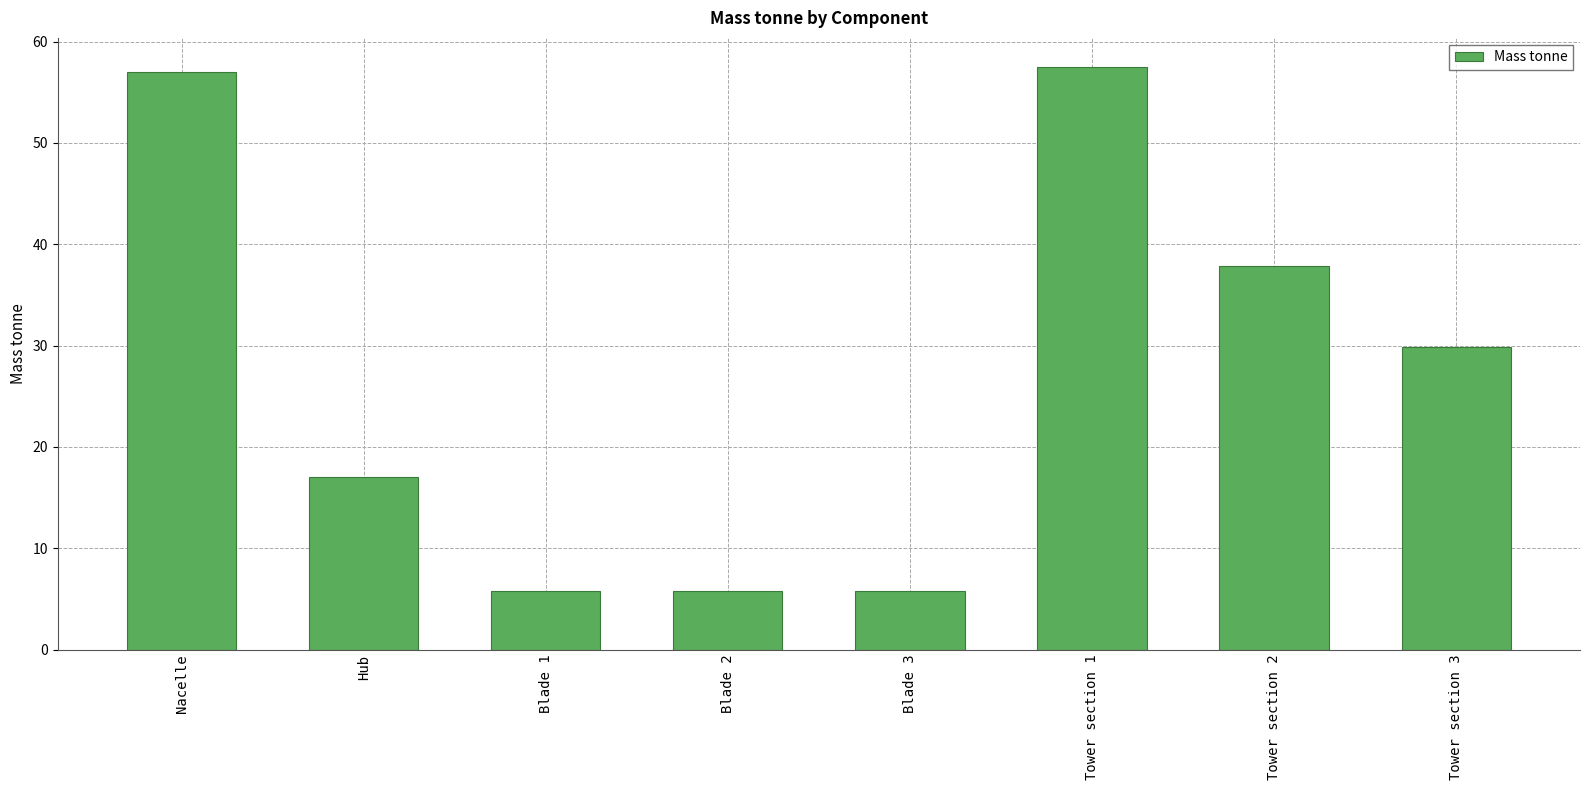

Which label corresponds to the largest value in the chart?

Tower section 1